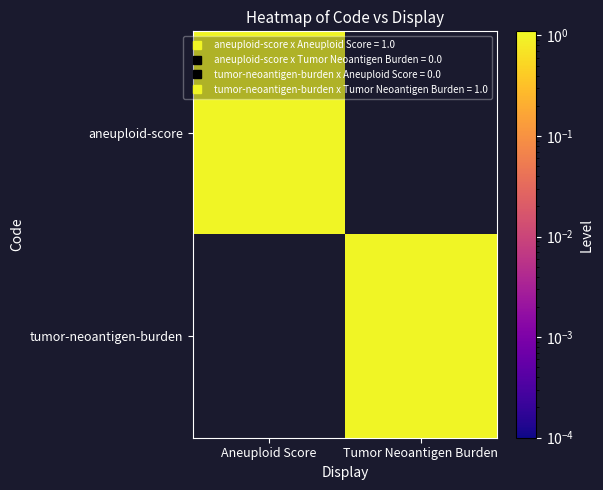

Reading left to right, list all the values displayed in this chart.

aneuploid-score: Aneuploid Score=1	Tumor Neoantigen Burden=0
tumor-neoantigen-burden: Aneuploid Score=0	Tumor Neoantigen Burden=1